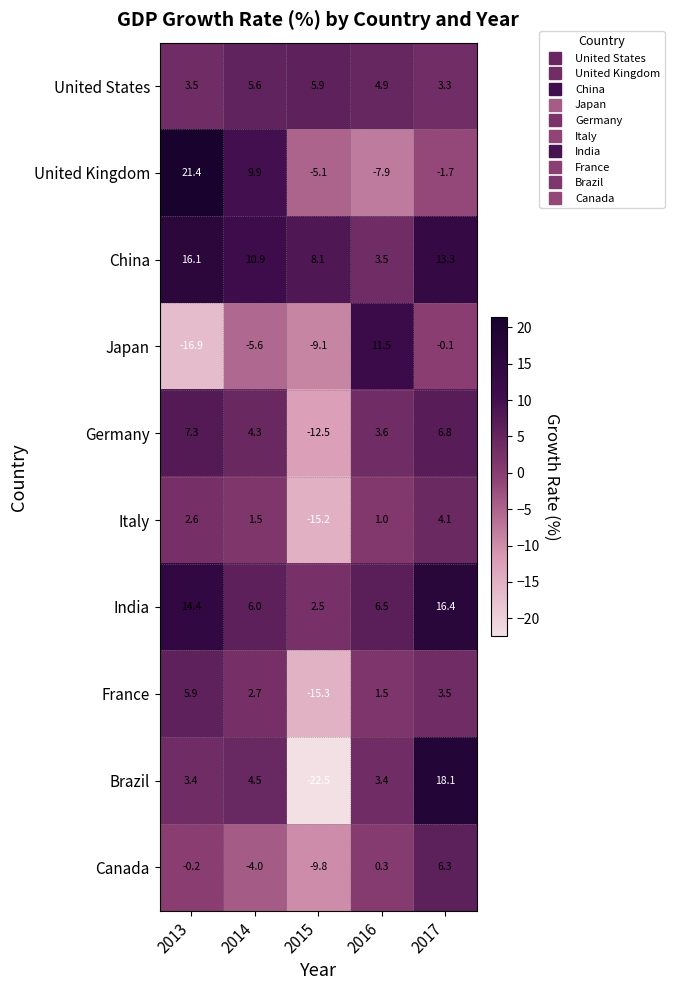

True or false: Brazil has a value of 2.1 at 2013.

False